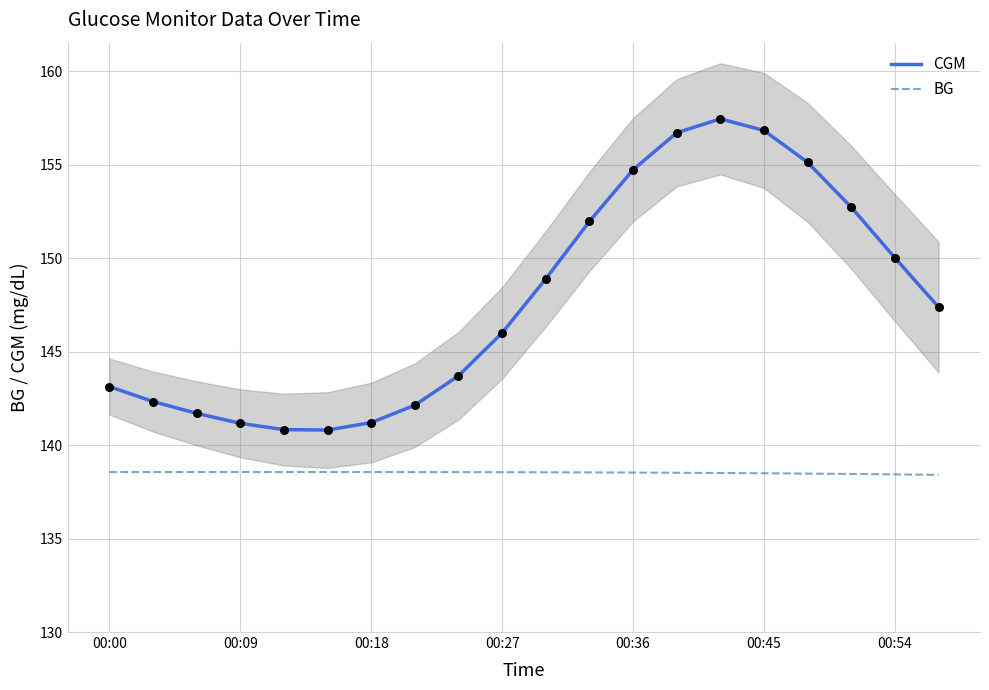

What is the total value across all series at 19?

285.8